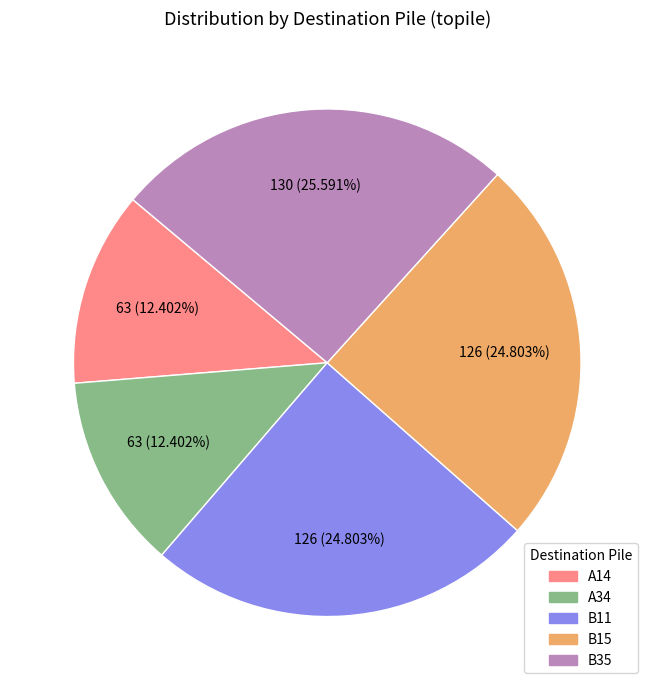

Is A34 the majority of the pie?

No